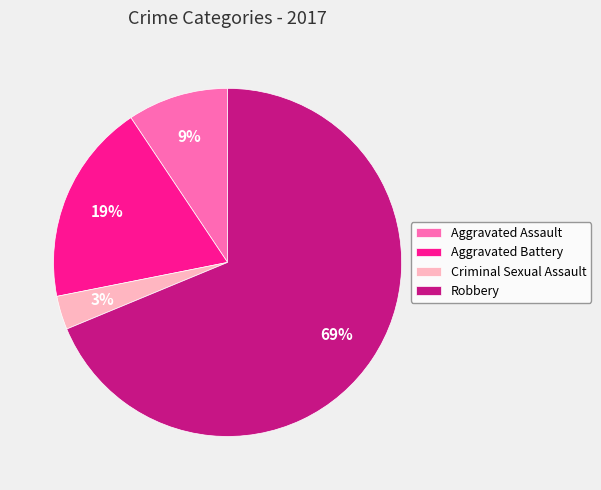

Is it true that Aggravated Assault is 22% of the pie?

False